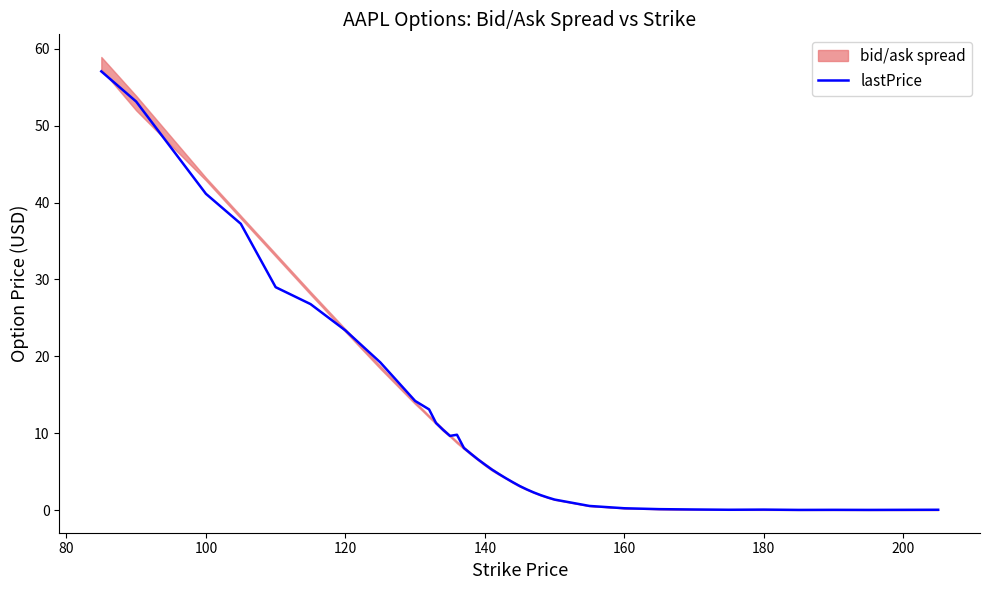

Does the chart have visible grid lines?

No